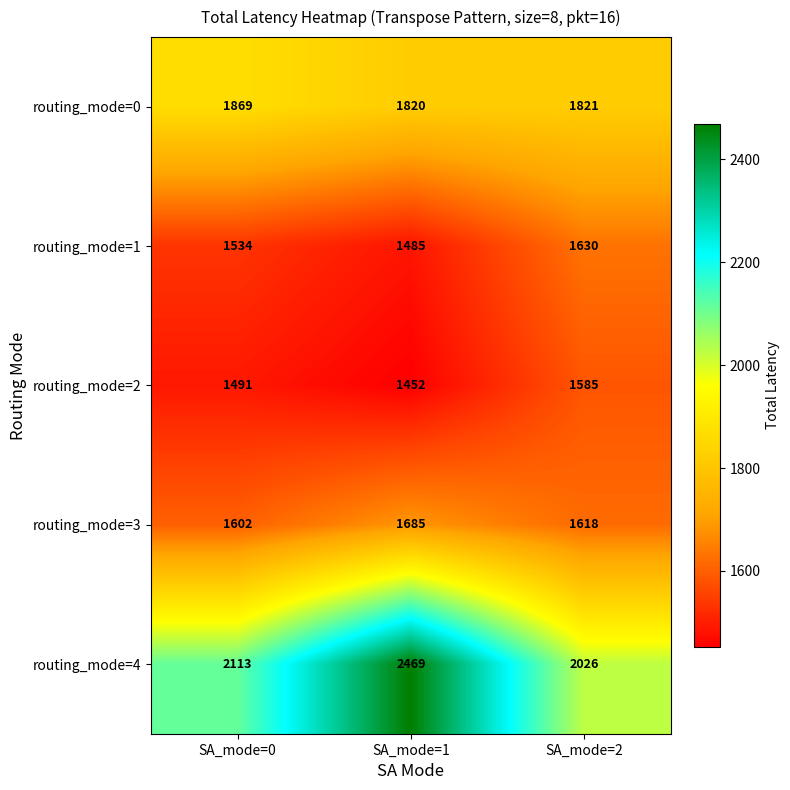

Reading right to left, what are all the values shown in this chart?

routing_mode=0: SA_mode=2=1821	SA_mode=1=1820	SA_mode=0=1869
routing_mode=1: SA_mode=2=1630	SA_mode=1=1485	SA_mode=0=1534
routing_mode=2: SA_mode=2=1585	SA_mode=1=1452	SA_mode=0=1491
routing_mode=3: SA_mode=2=1618	SA_mode=1=1685	SA_mode=0=1602
routing_mode=4: SA_mode=2=2026	SA_mode=1=2469	SA_mode=0=2113